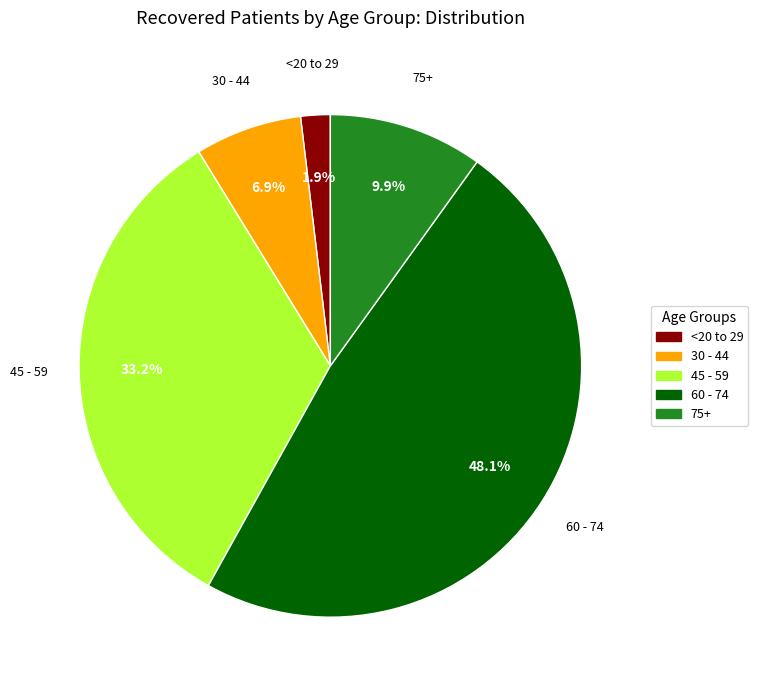

Is there a majority slice in this chart?

No